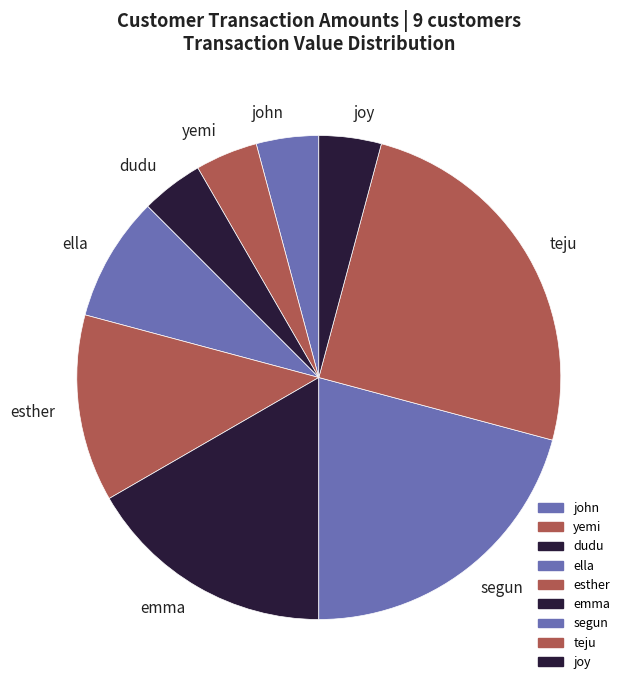

Which has a higher value, dudu or segun?

segun